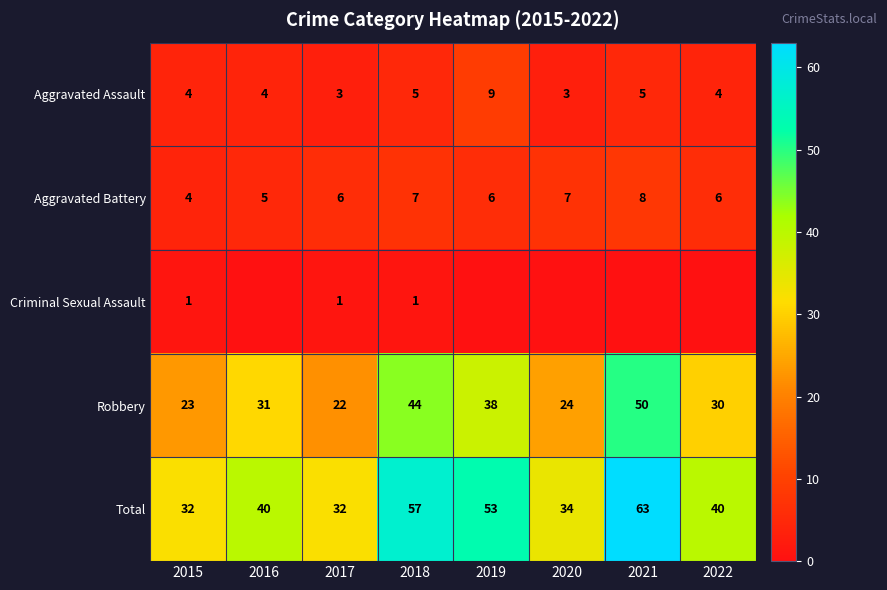

Count the Aggravated Assault values in the range 4 to 5.

5